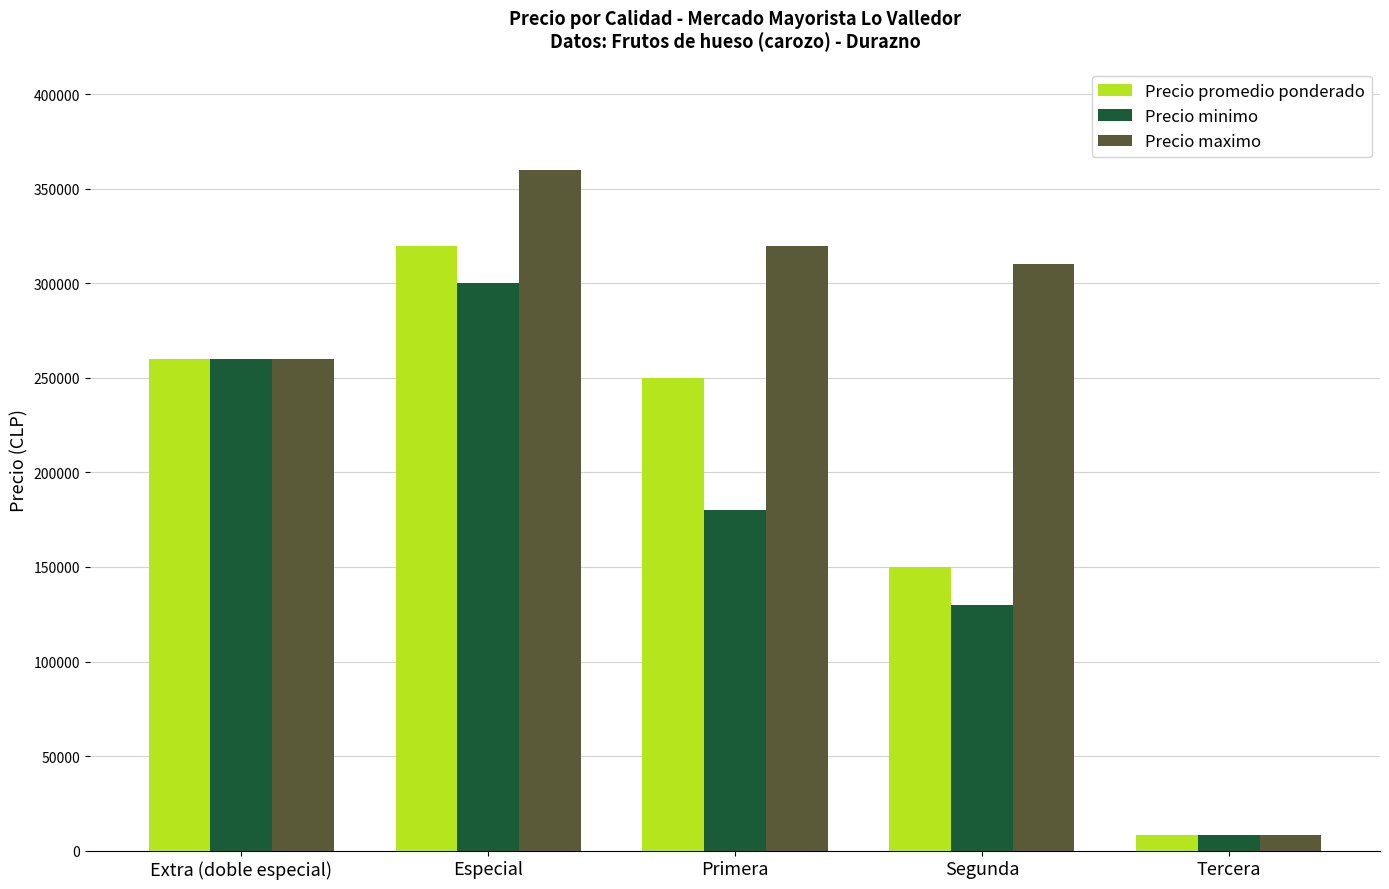

How many groups of bars are there?

5